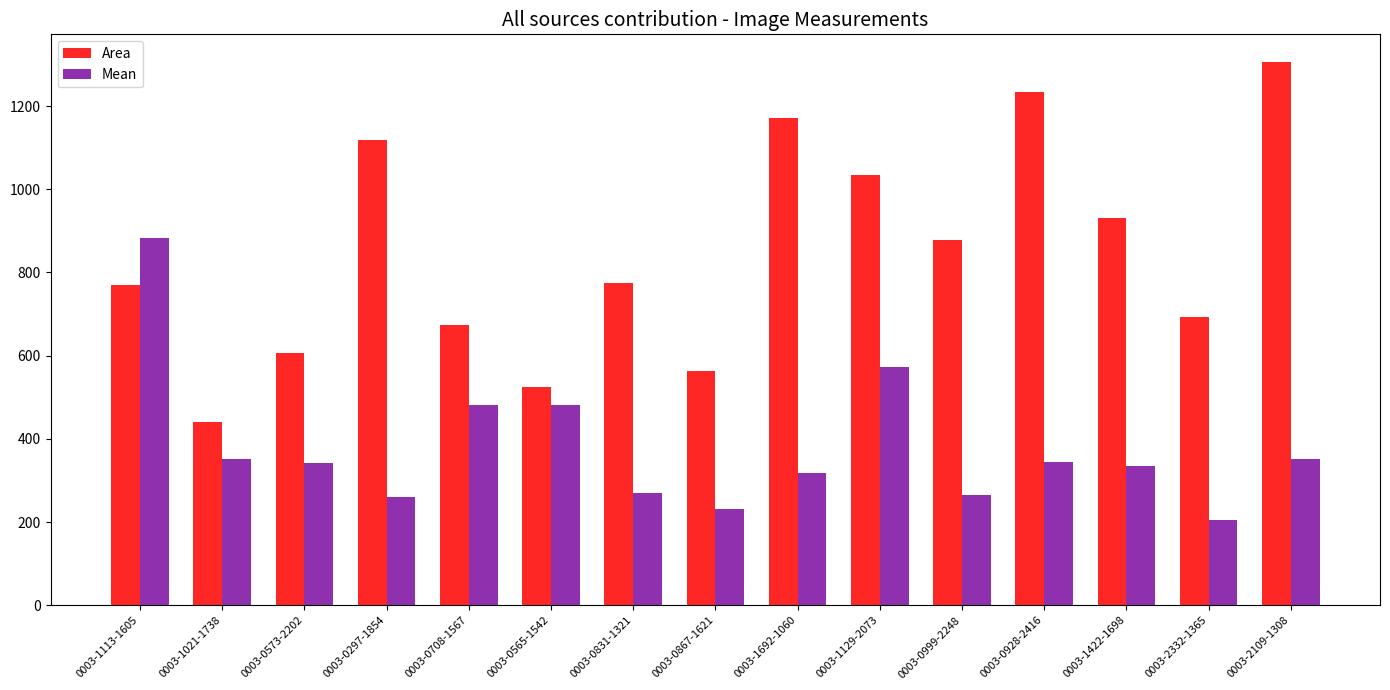

How many data points in Mean are above 341?

8